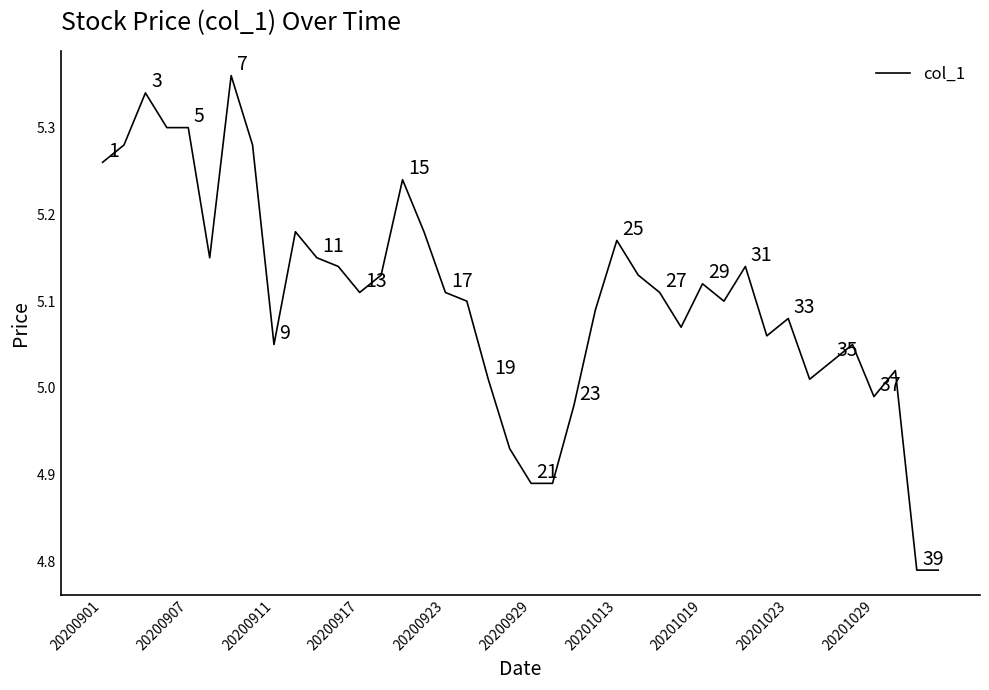

What is the minimum value shown in the chart?

4.8